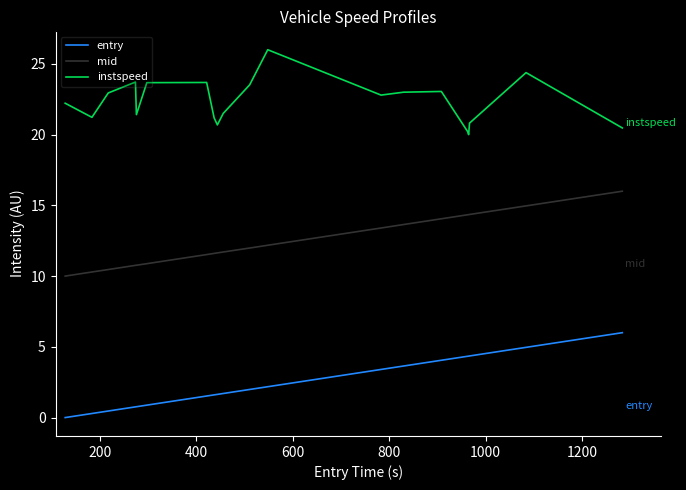

True or false: entry and instspeed intersect in this chart.

False